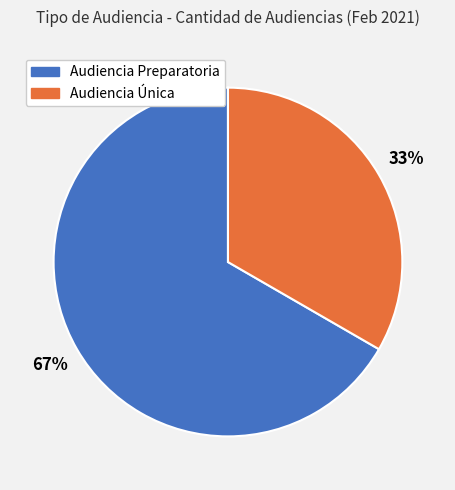

Rank the categories by value from highest to lowest.

Audiencia Preparatoria, Audiencia Única